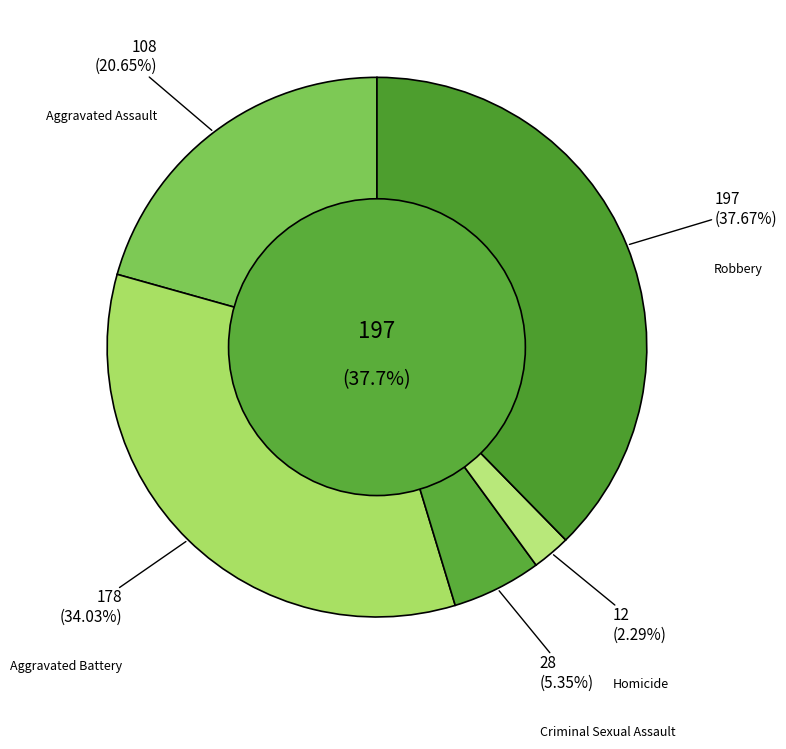

Is the sum of Aggravated Assault and Criminal Sexual Assault greater than half?

No